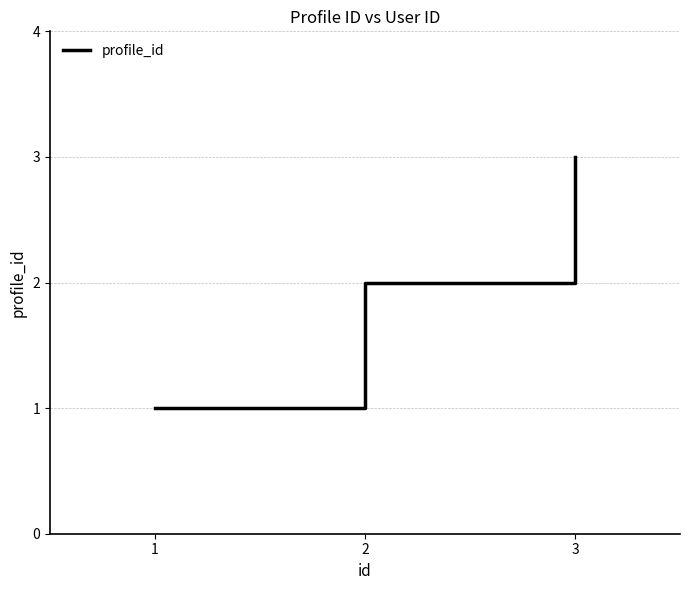

Approximately how many times larger is the value at 3 compared to 1?

3.0